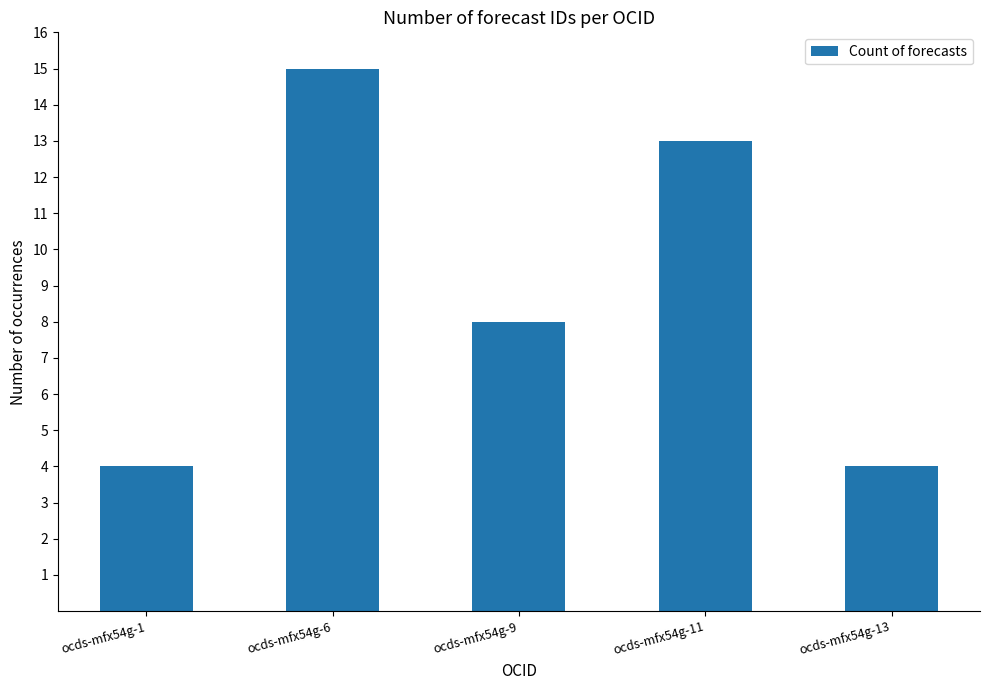

What is the minimum value shown in the chart?

4